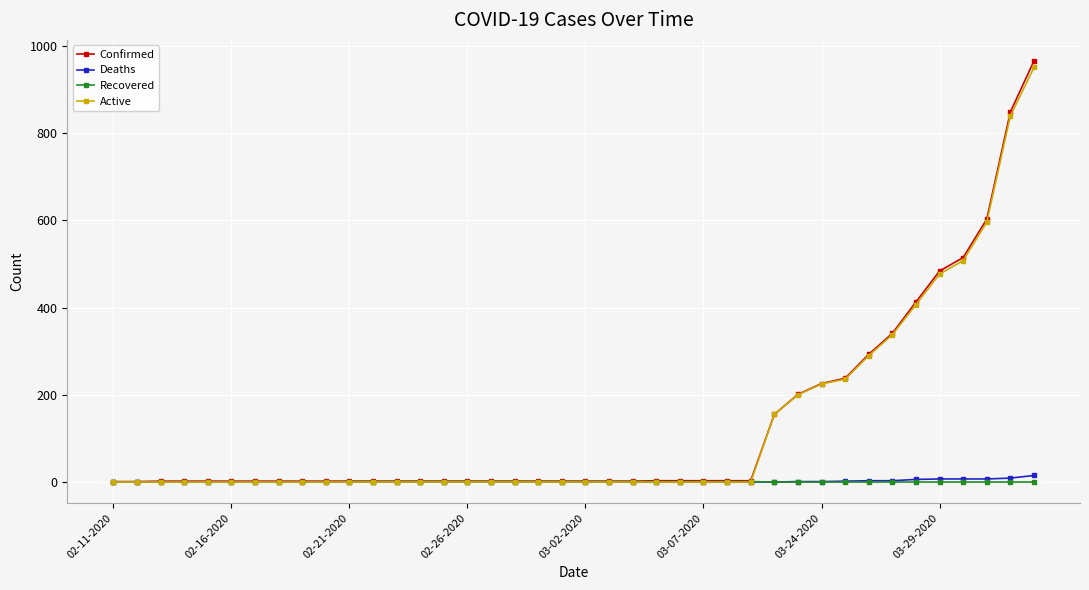

What is the difference between the maximum and minimum values in the Deaths series?

15